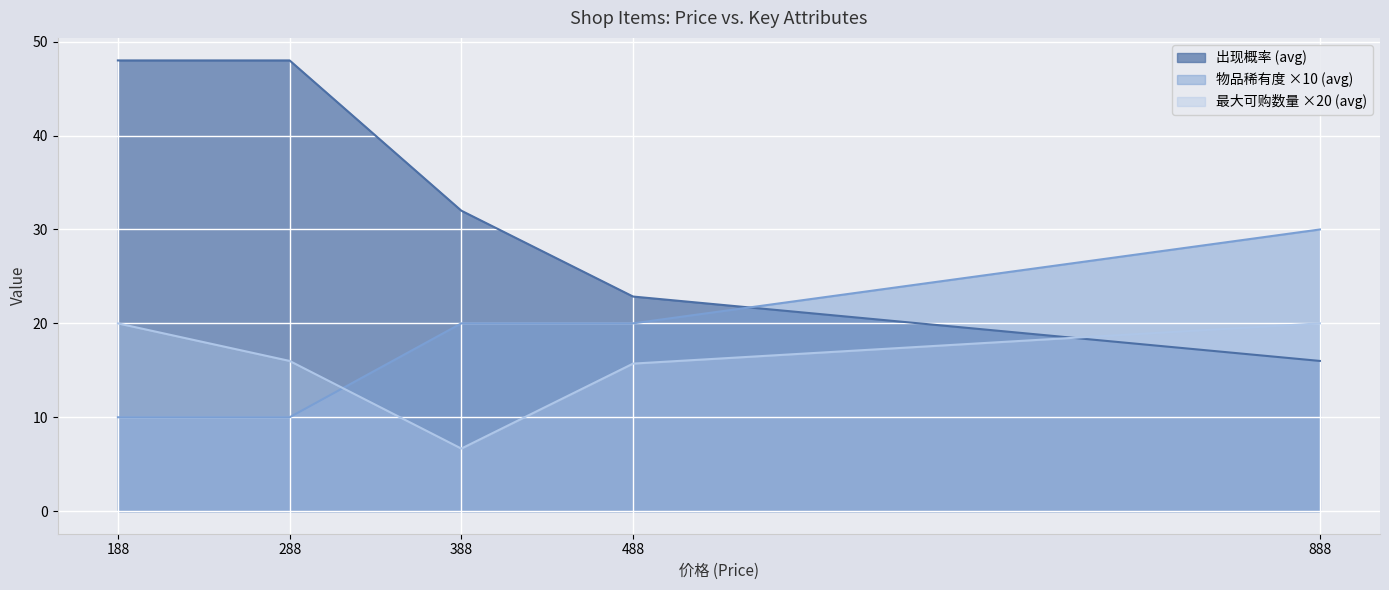

Between which two adjacent categories do 物品稀有度 ×10 (avg) and 出现概率 (avg) first intersect?

488 and 888